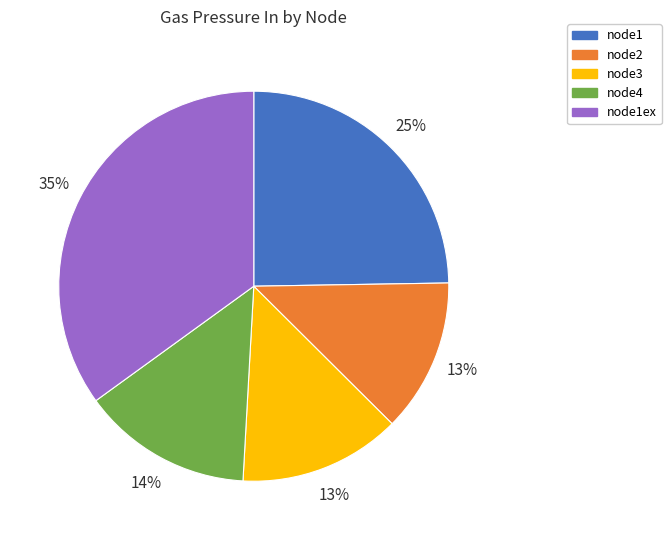

What percentage is the node4 slice, to the nearest percent?

14%